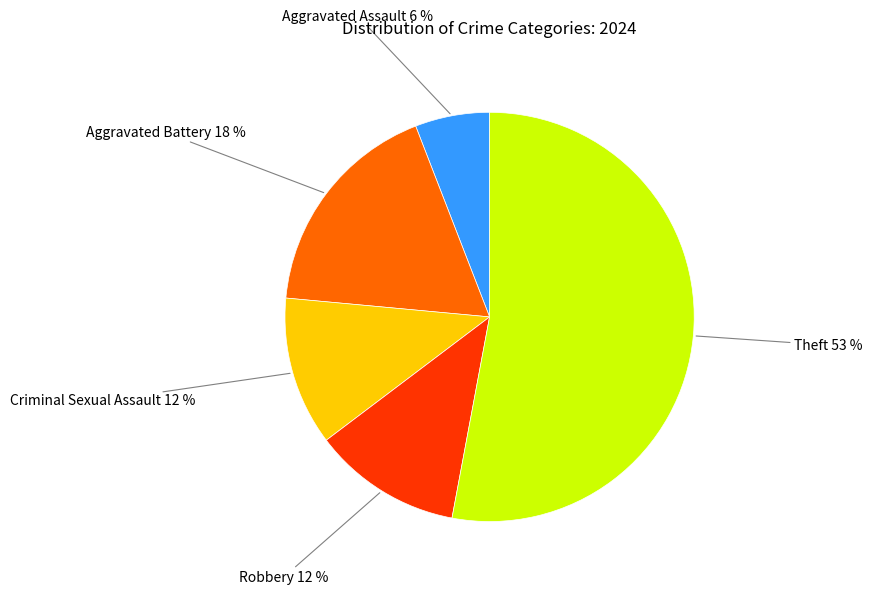

Combined, do Aggravated Assault and Robbery account for over 50%?

No